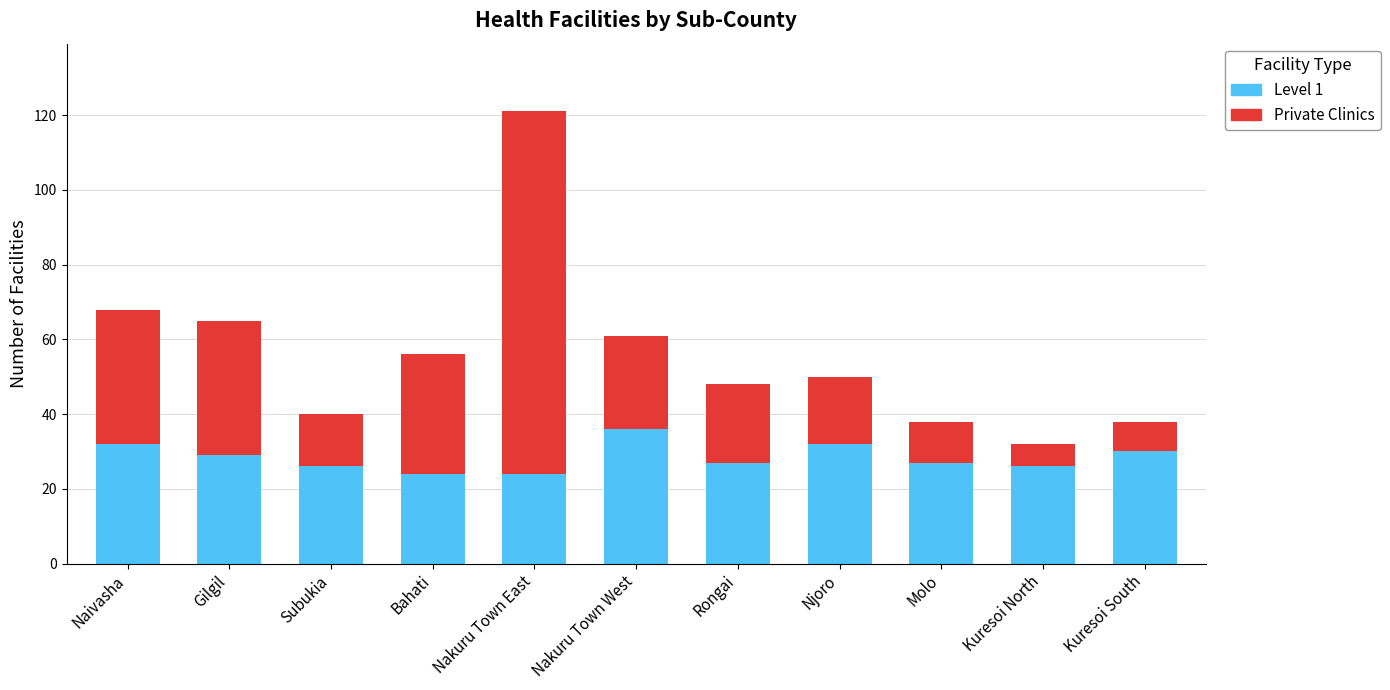

The Level 1 series shows 50 at Njoro. True or false?

False